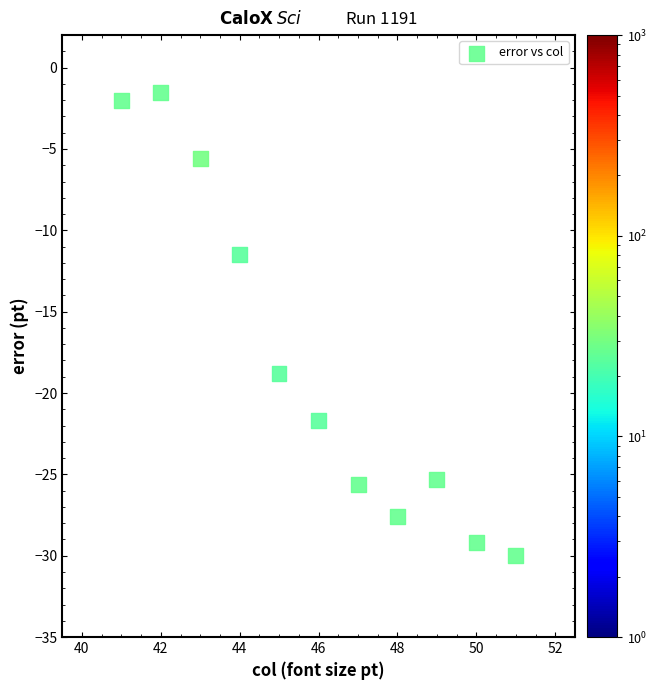

What is the average X value?

46.0